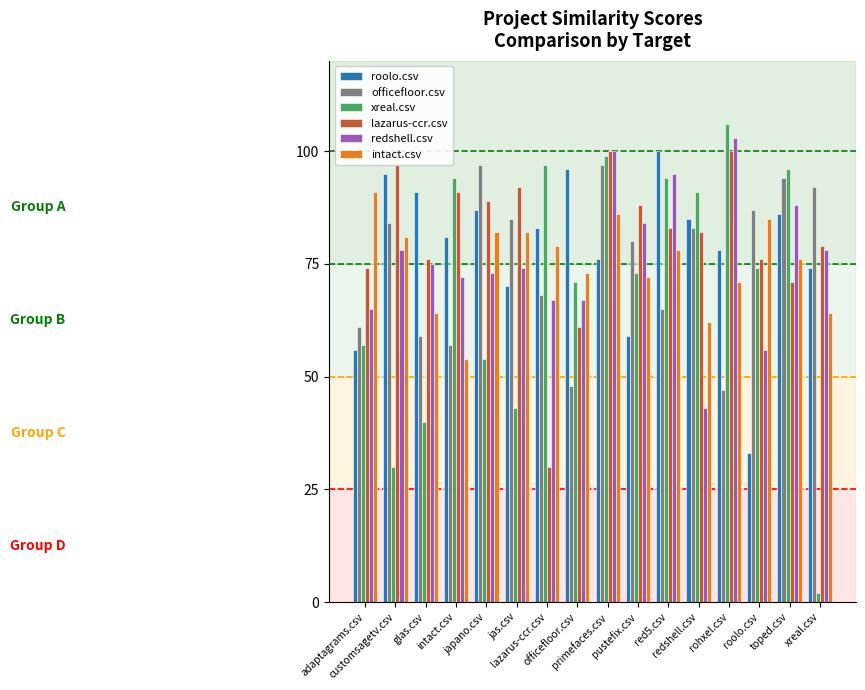

Does the chart contain stacked bars?

No